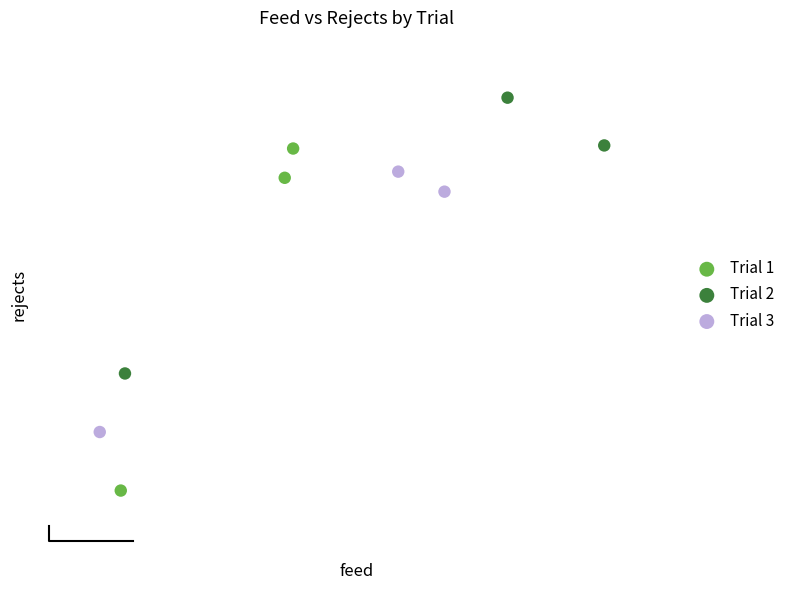

Which series has the widest spread of Y values?

Trial 1